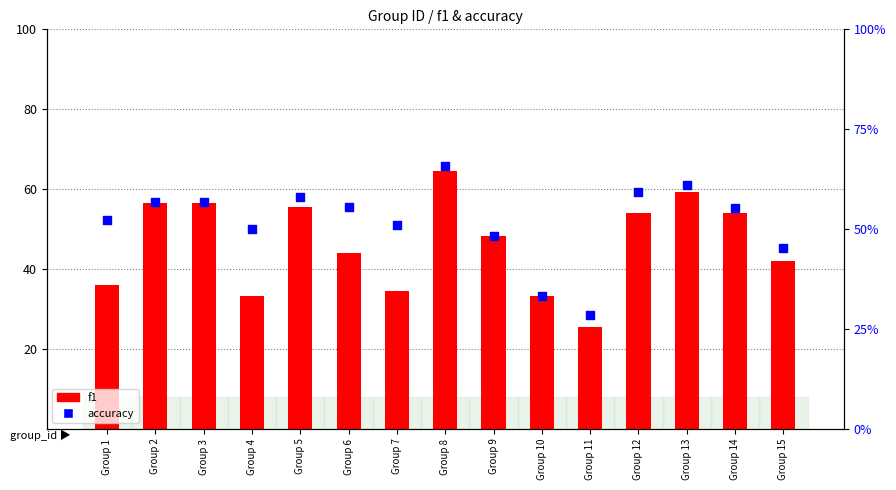

Is the value of accuracy at Group 9 greater than the value of f1 at Group 8?

Yes